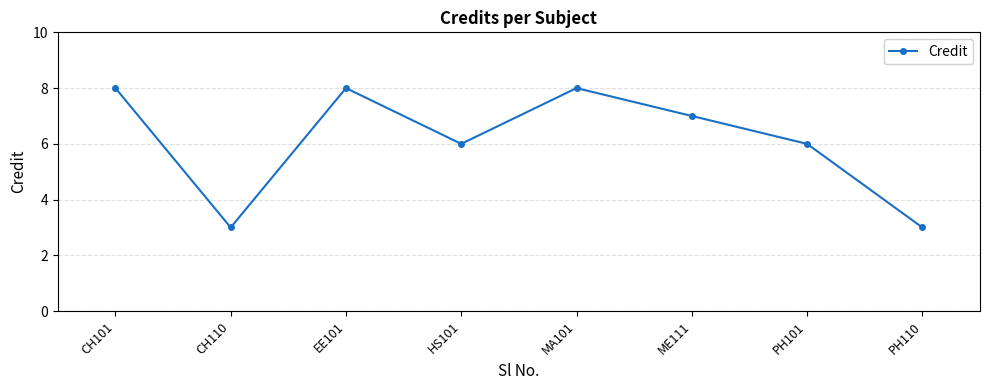

What is the change in value from CH110 to HS101?

+3